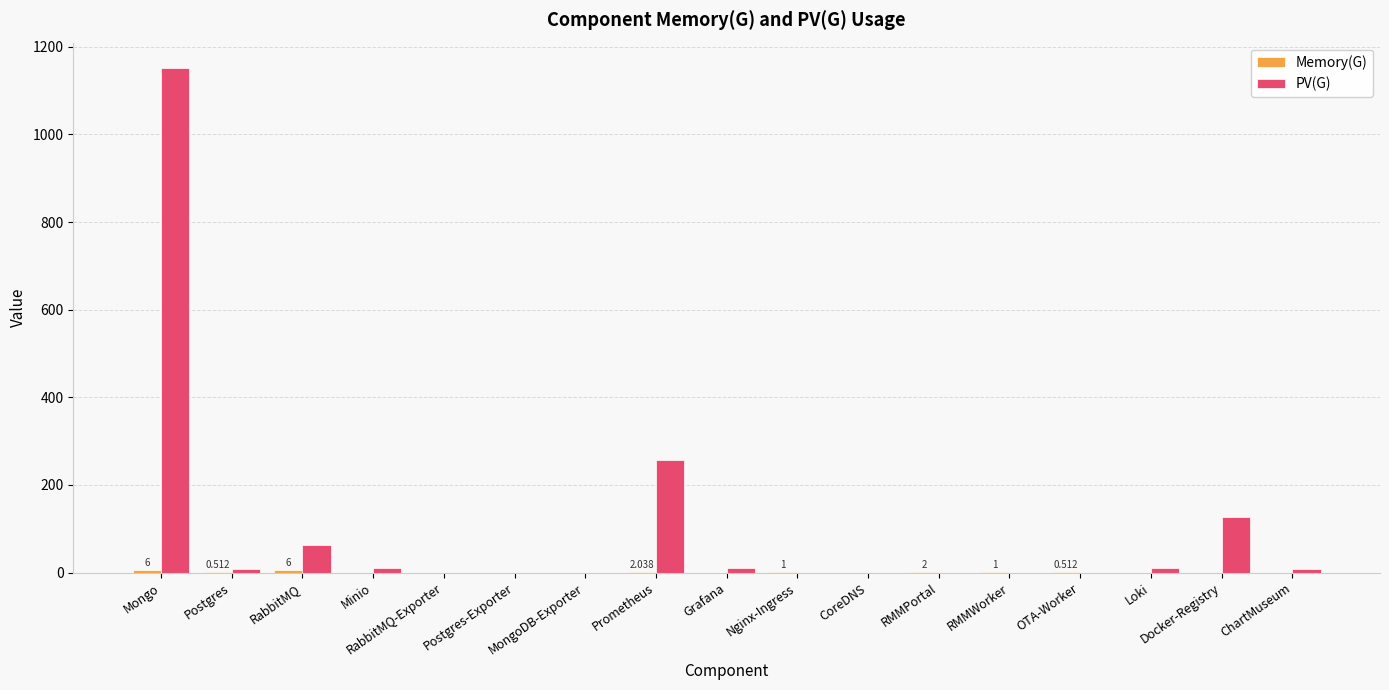

At which category is the sum across all series the highest?

Mongo